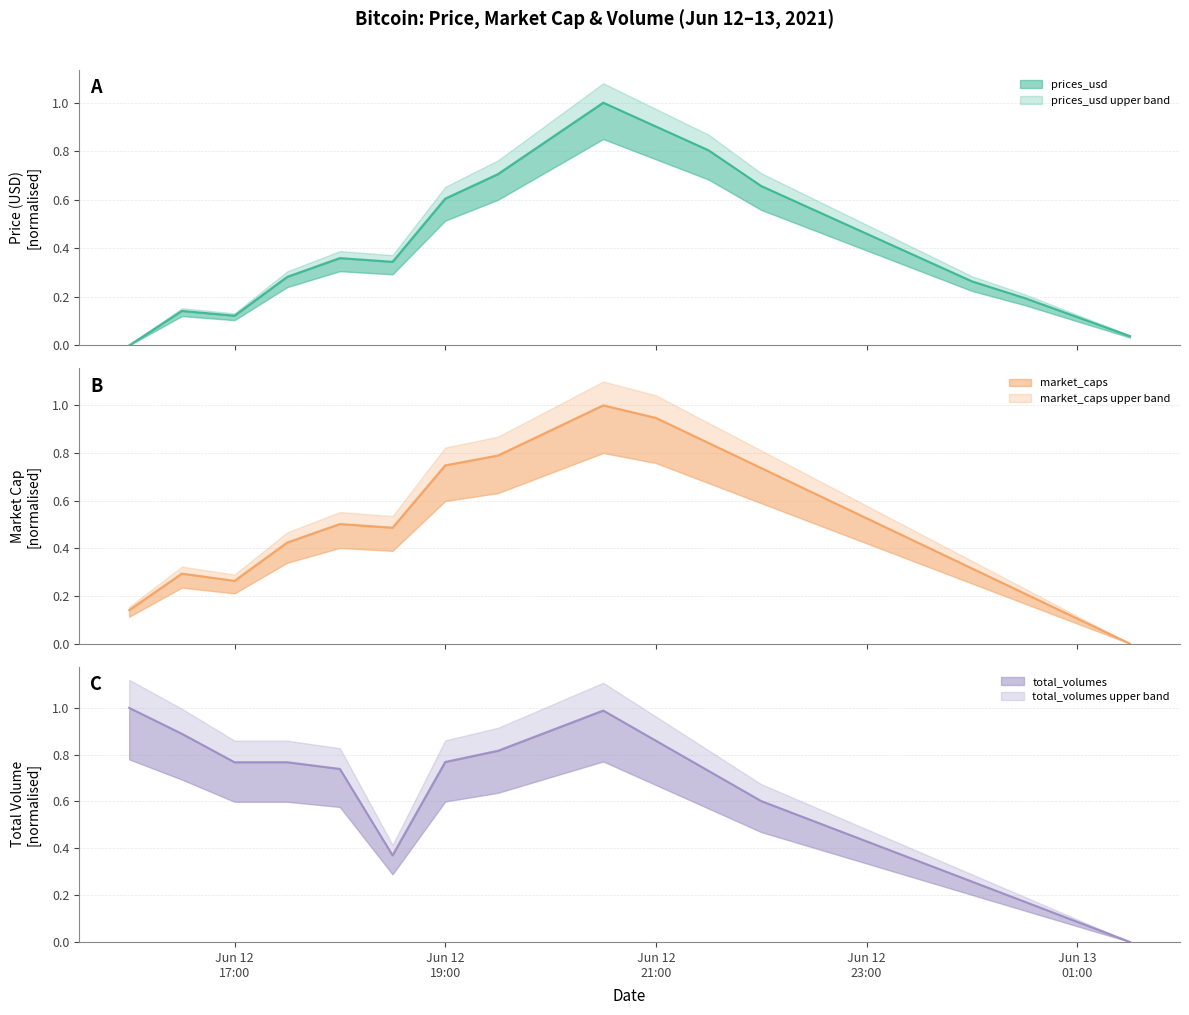

Reading left to right, transcribe all the data shown in this chart.

prices_usd: 0.0	0.1	0.1	0.3	0.4	0.3	0.6	0.7	0.9	1.0	0.9	0.8	0.7	0.6	0.5	0.4	0.3	0.2	0.1	0.0
market_caps: 0.1	0.3	0.3	0.4	0.5	0.5	0.7	0.8	0.9	1.0	0.9	0.8	0.7	0.6	0.5	0.4	0.3	0.2	0.1	0.0
total_volumes: 1.0	0.9	0.8	0.8	0.7	0.4	0.8	0.8	0.9	1.0	0.9	0.7	0.6	0.5	0.4	0.3	0.3	0.2	0.1	0.0